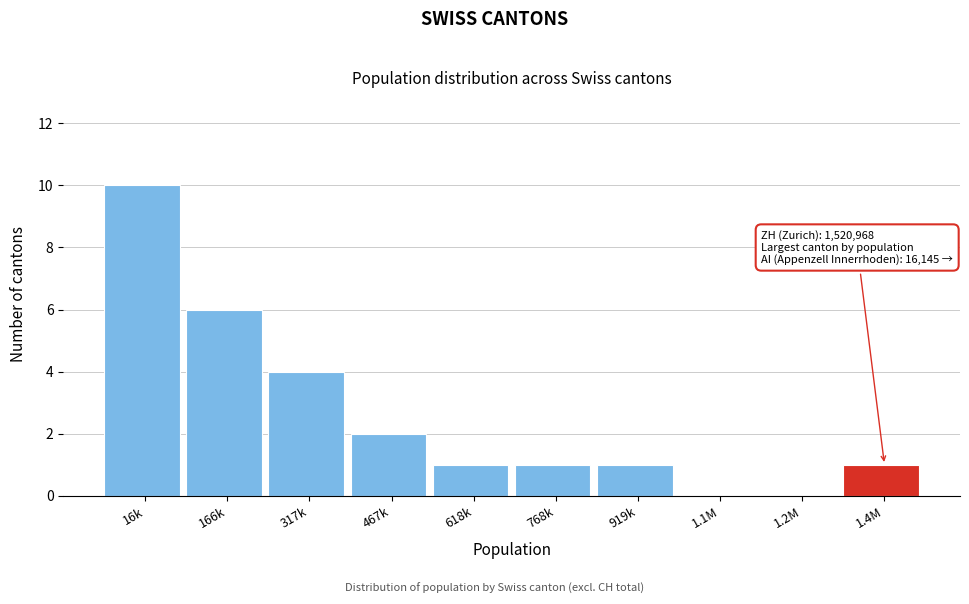

Reading left to right, list all the values displayed in this chart.

16k=10	166k=6	317k=4	467k=2	618k=1	768k=1	919k=1	1.1M=0	1.2M=0	1.4M=1